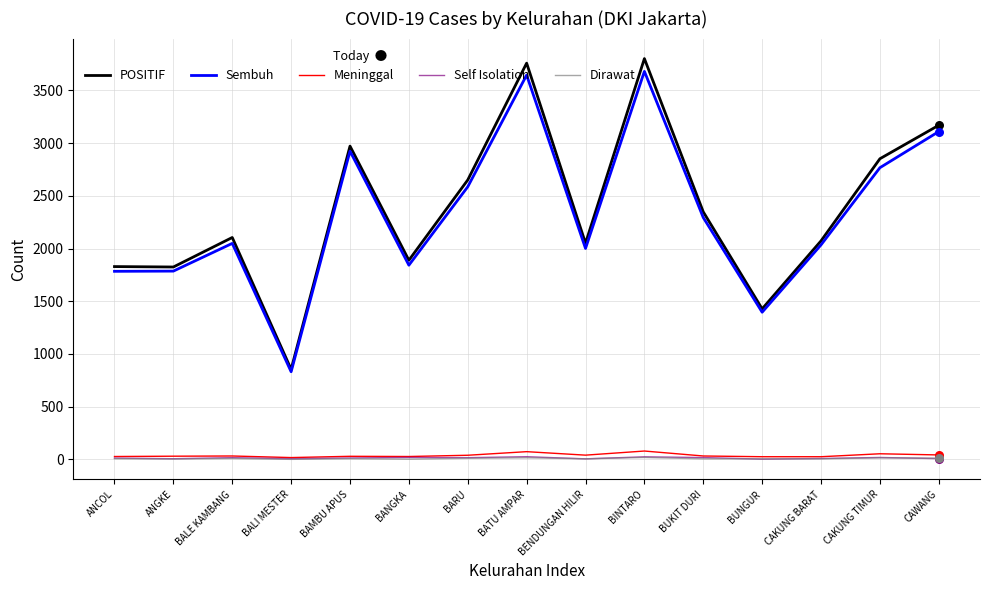

Which series has the largest total across all categories?

POSITIF